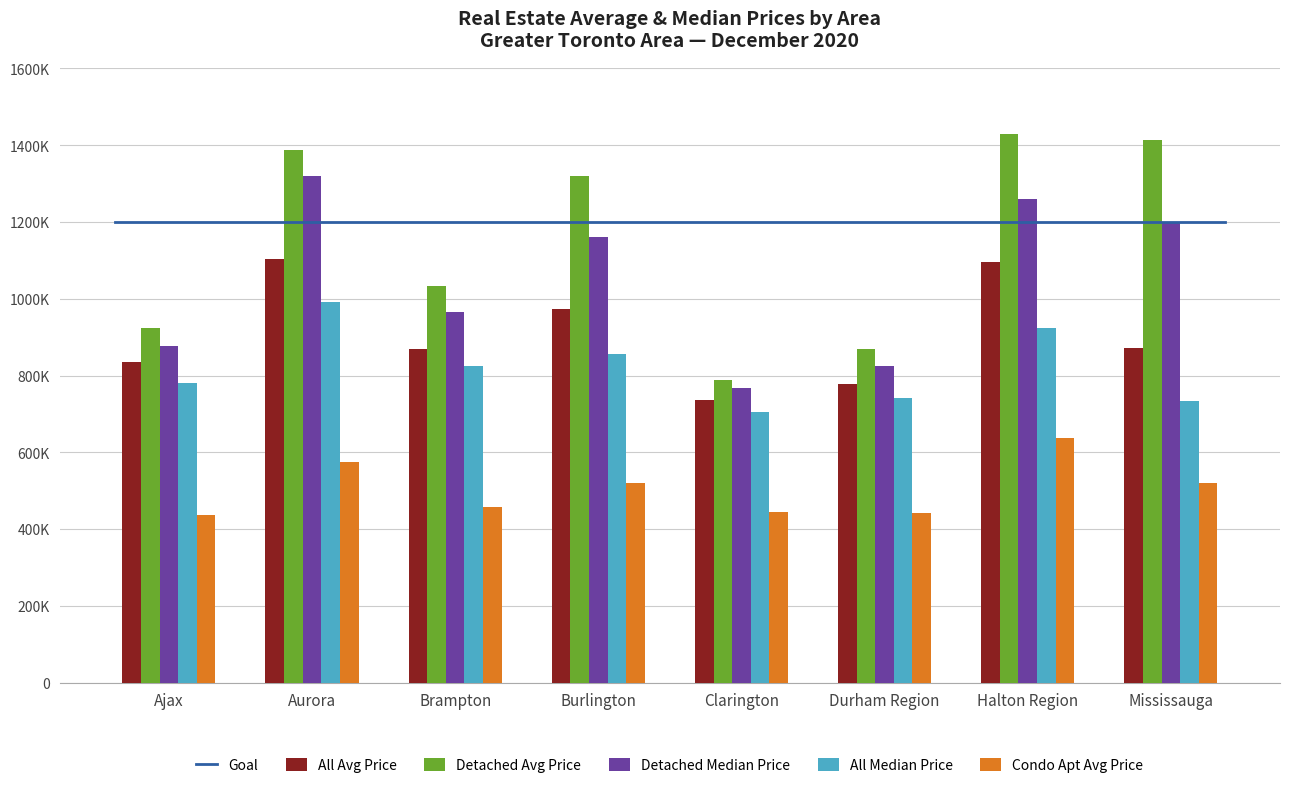

What is the average value of the allMedianPrice series?

819562